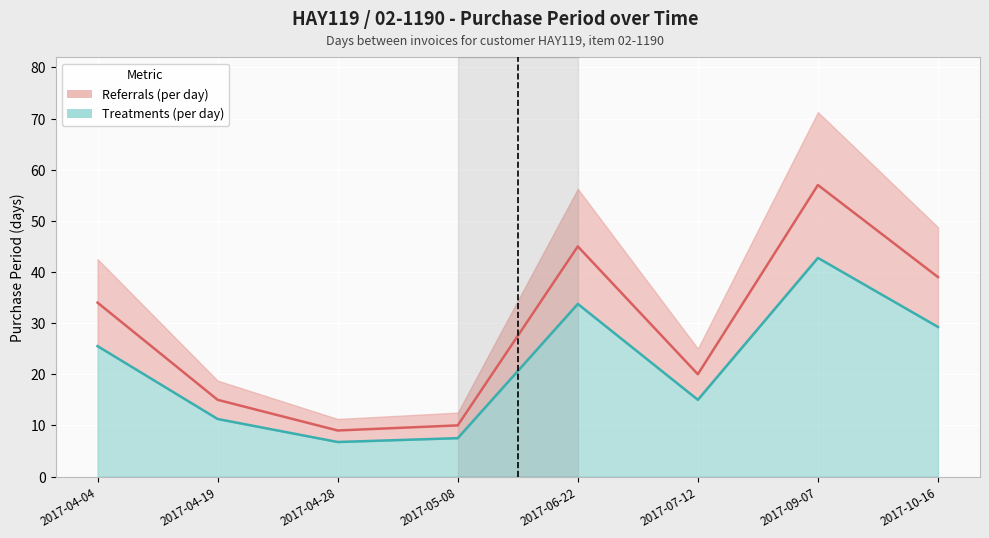

What is the sum of the PurchasePeriod (upper) values at 2017-04-04 and 2017-07-12?

54.0